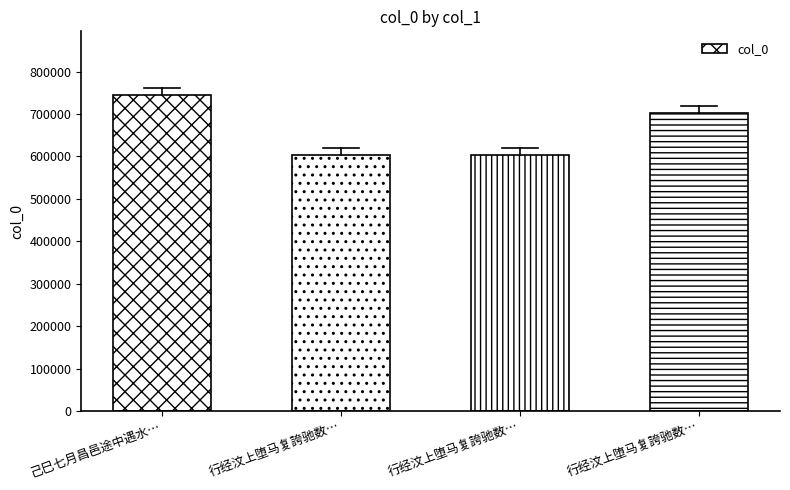

List the labels in order of value, largest first.

己巳七月昌邑途中遇水…, 行经汶上堕马复誇驰数…, 行经汶上堕马复誇驰数…, 行经汶上堕马复誇驰数…